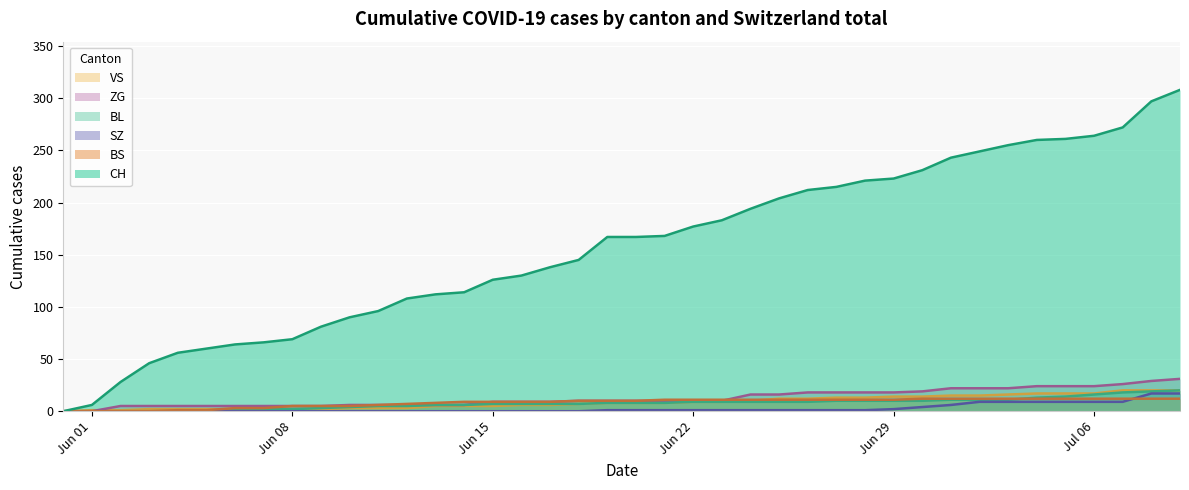

Reading left to right, list all the values displayed in this chart.

CH: 0	6	28	46	56	60	64	66	69	81	90	96	108	112	114	126	130	138	145	167	167	168	177	183	194	204	212	215	221	223	231	243	249	255	260	261	264	272	297	308
BS: 0	0	0	0	1	1	3	3	5	5	5	6	7	8	9	9	9	9	10	10	10	11	11	11	11	11	11	11	11	11	12	12	12	12	12	12	12	12	12	12
SZ: 0	0	0	0	0	0	0	0	0	0	0	0	0	0	0	0	0	0	0	1	1	1	1	1	1	1	1	1	1	2	4	6	9	9	9	9	9	9	17	17
BL: 0	0	0	0	0	0	1	2	2	3	4	5	5	6	6	7	7	7	7	8	8	8	9	9	9	9	9	10	10	10	10	11	11	11	13	14	16	18	19	20
ZG: 0	0	5	5	5	5	5	5	5	5	6	6	6	6	6	9	9	9	10	10	10	10	10	10	16	16	18	18	18	18	19	22	22	22	24	24	24	26	29	31
VS: 0	1	1	2	2	2	2	2	2	2	3	3	3	5	5	5	6	6	7	8	8	8	9	9	10	12	12	13	13	14	14	15	15	16	17	17	17	20	20	20